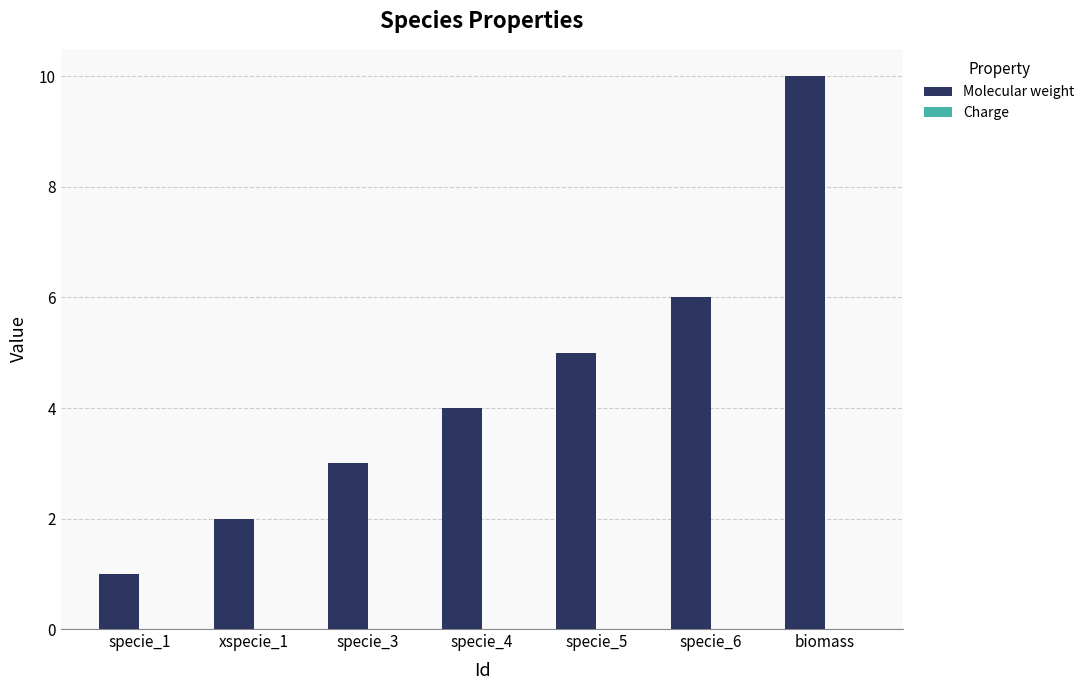

Reading left to right, what are all the values shown in this chart?

specie_1=1	xspecie_1=2	specie_3=3	specie_4=4	specie_5=5	specie_6=6	biomass=10